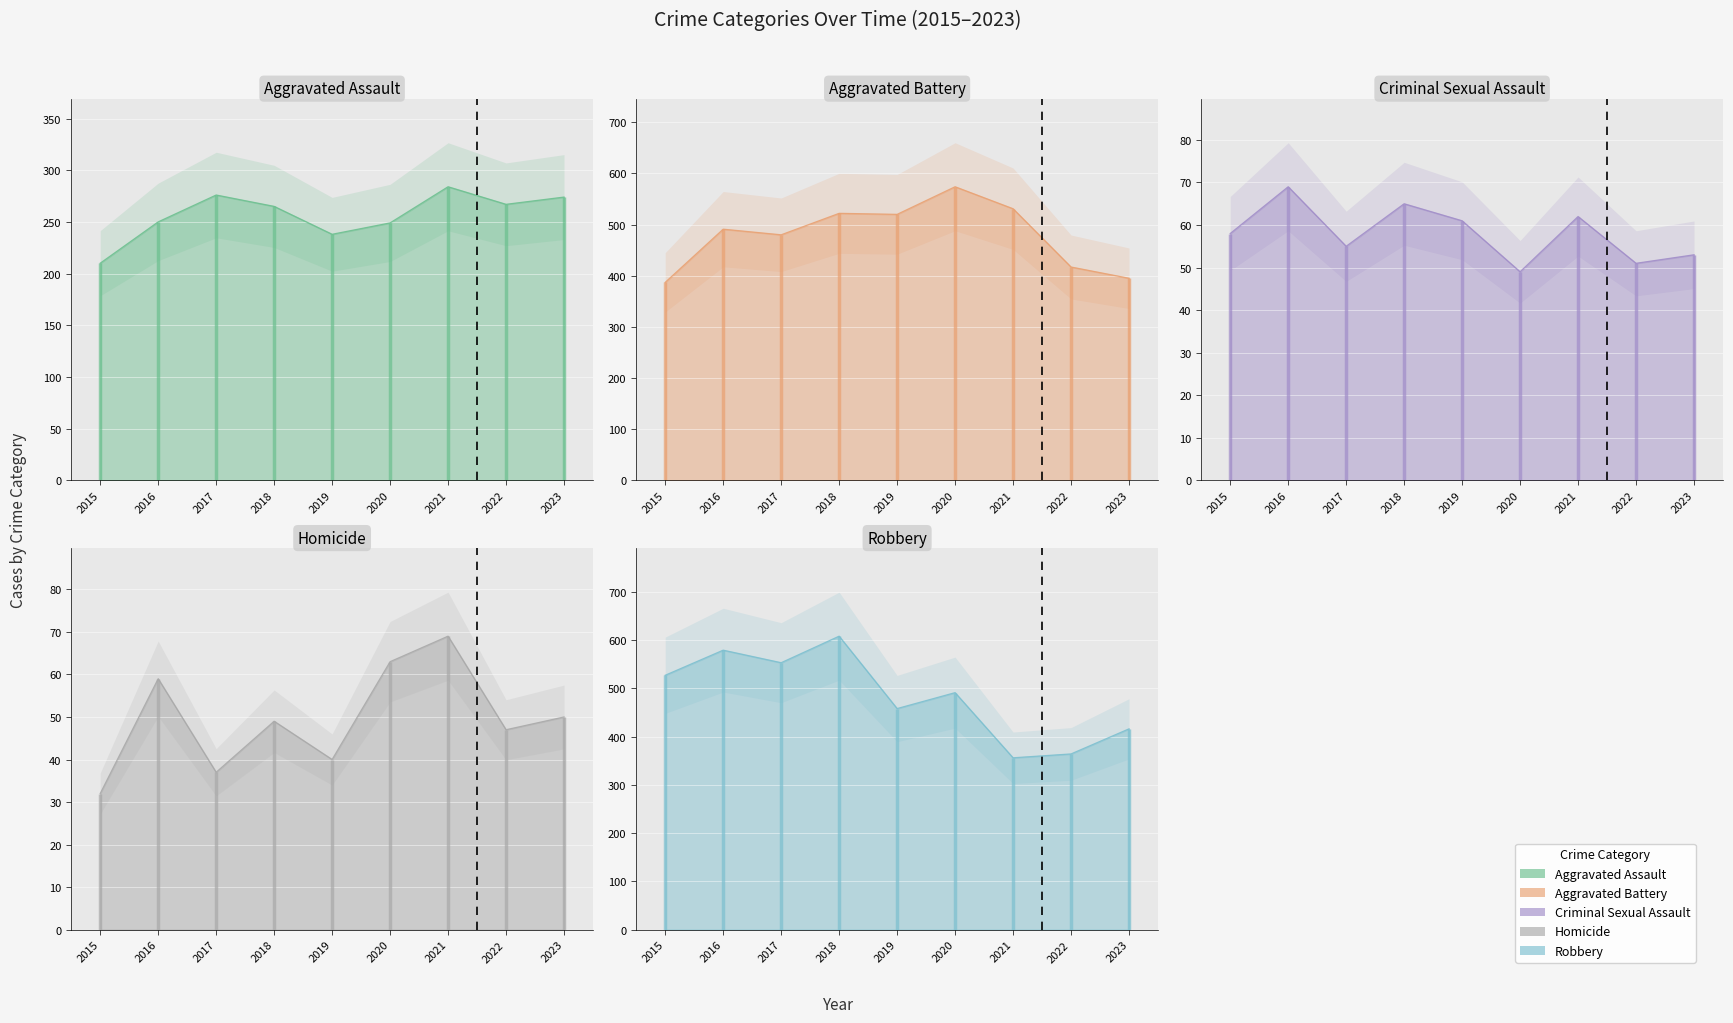

In Aggravated Assault, how many points are lower than both neighbors (excluding endpoints)?

2